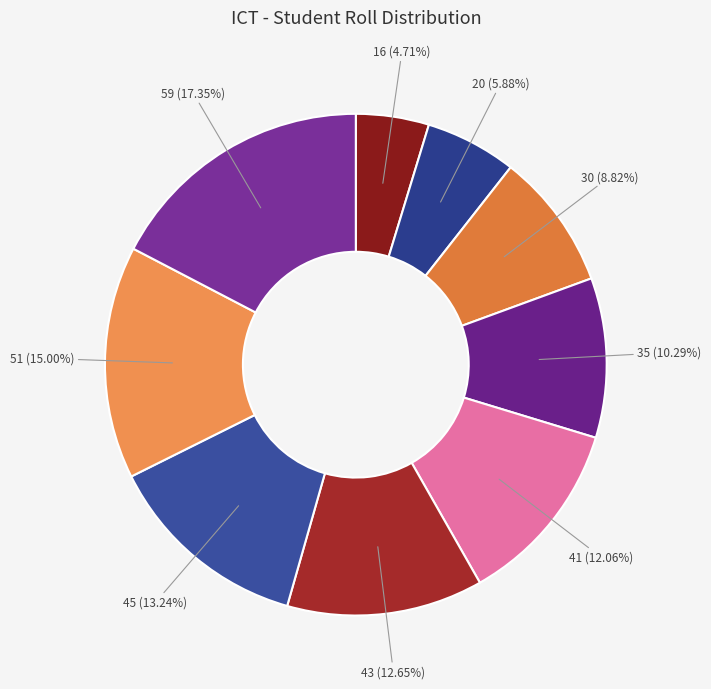

Count the number of slices in the pie.

9